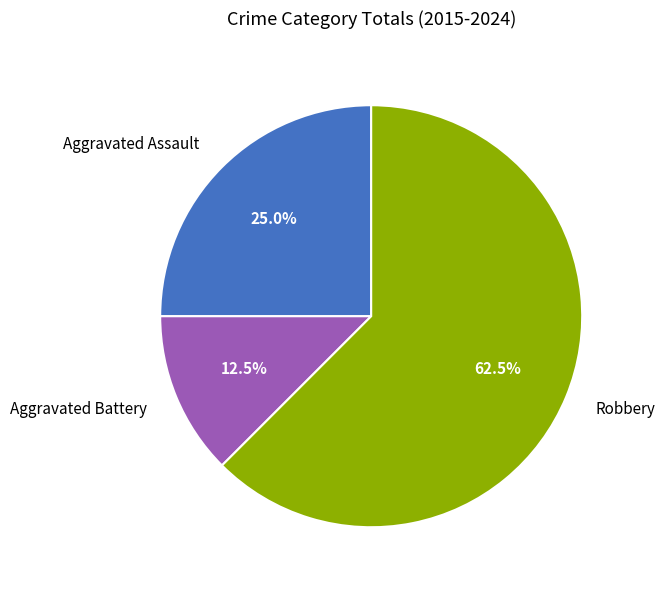

What percentage do Robbery and Aggravated Battery together represent?

75.0%